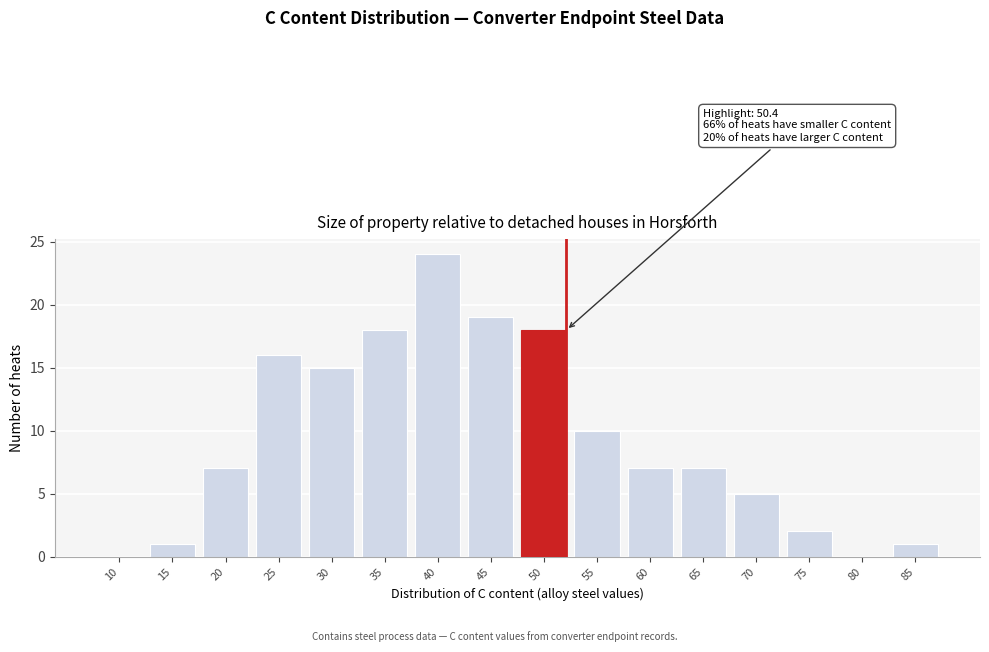

Reading right to left, list all the values displayed in this chart.

85=1	80=0	75=2	70=5	65=7	60=7	55=10	50=18	45=19	40=24	35=18	30=15	25=16	20=7	15=1	10=0